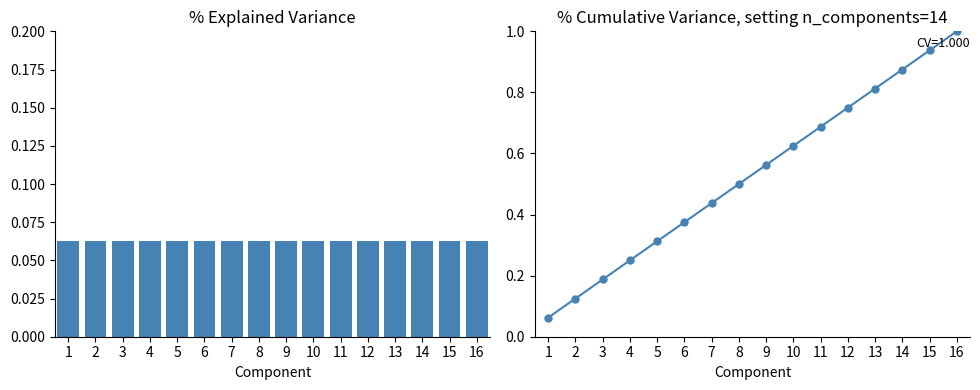

At how many categories does at least one series exceed 0?

16